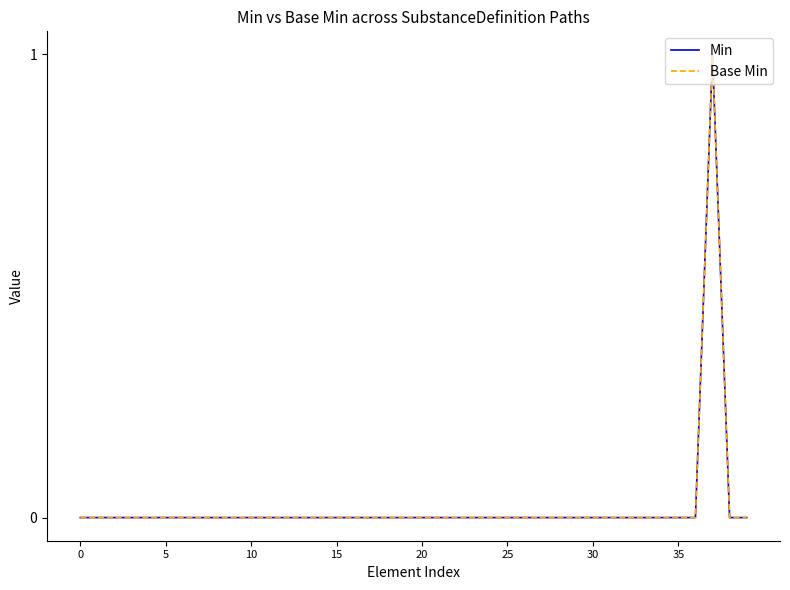

True or false: Min and Base Min intersect in this chart.

False